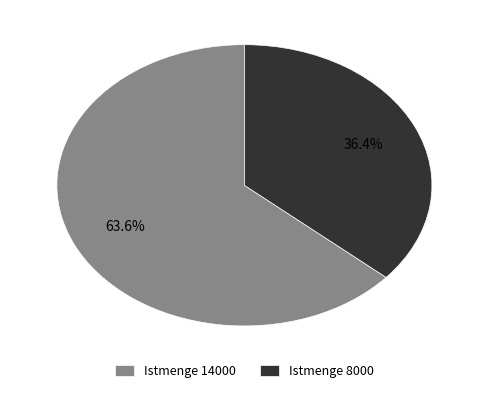

To the nearest percent, what is the difference between the largest and smallest slice percentages?

27%